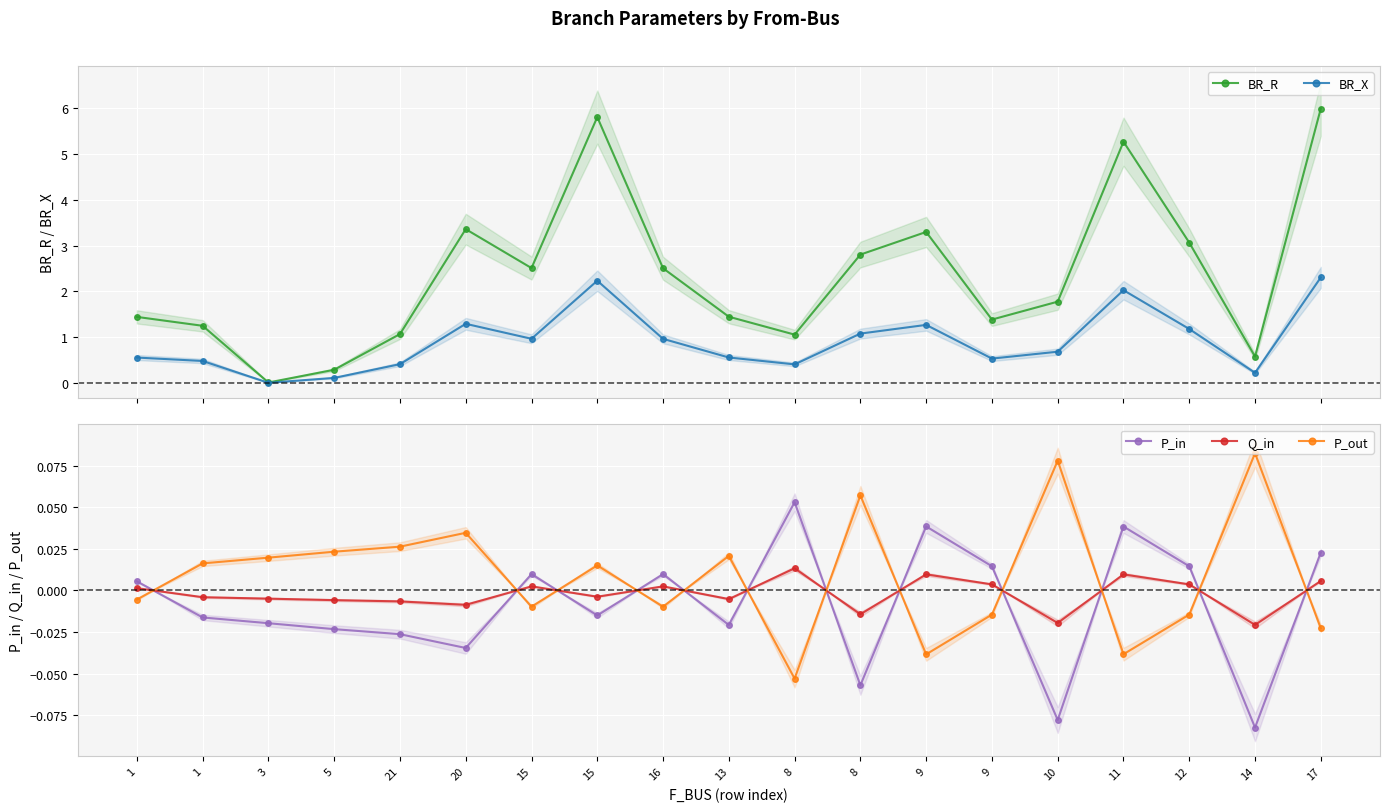

What is the sum of the BR_R values at 15 and 8?

3.6